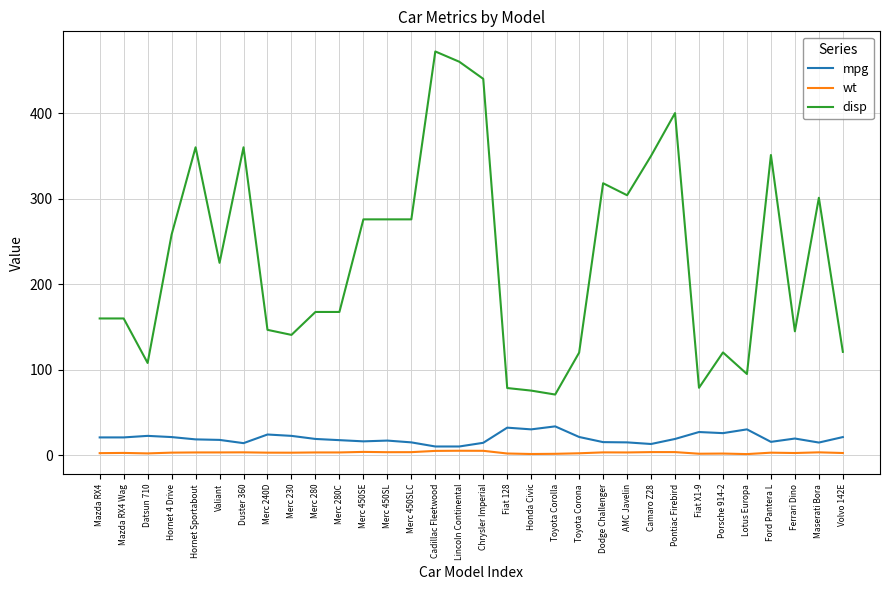

What is the greatest value displayed?

472.0